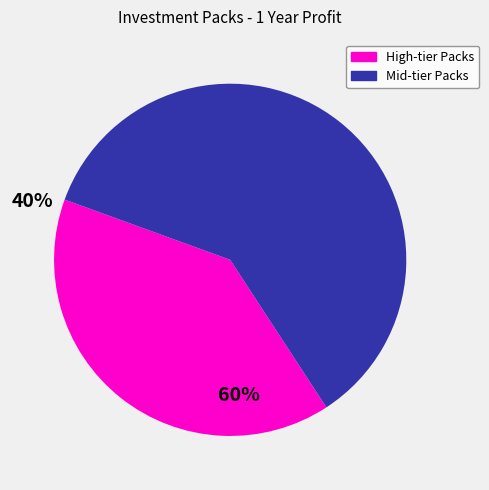

Is there any slice that represents more than half of the pie?

Yes